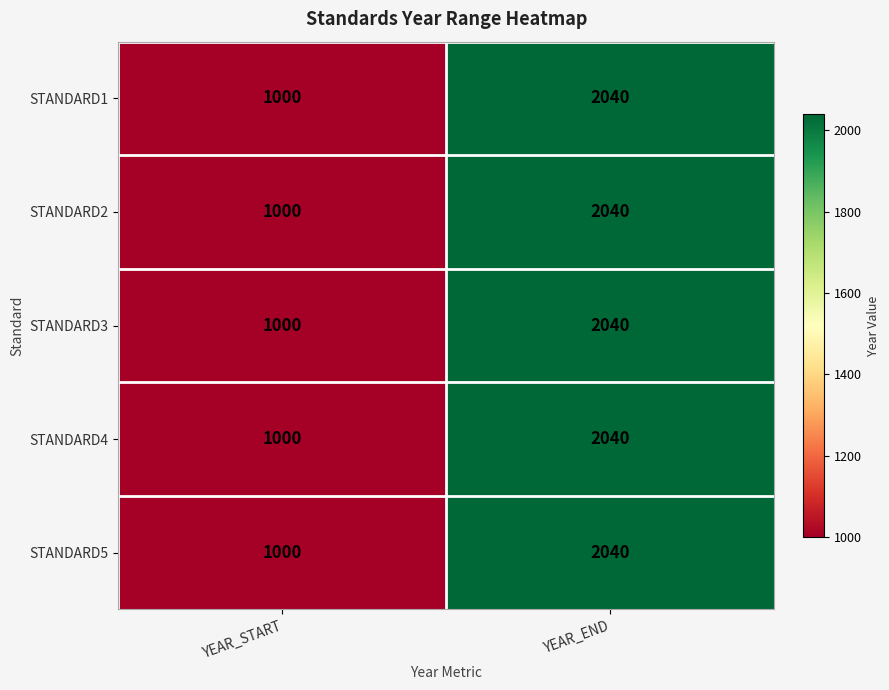

Is it true that STANDARD2 equals 2040 at YEAR_END?

True